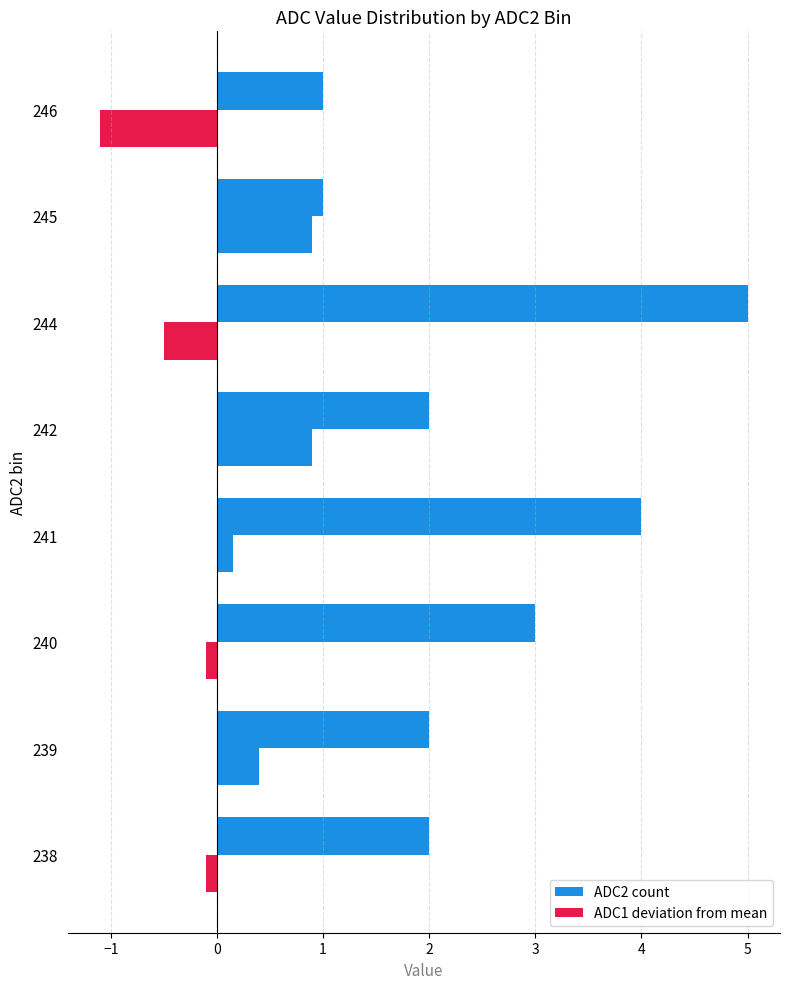

How many data points does each series have?

8